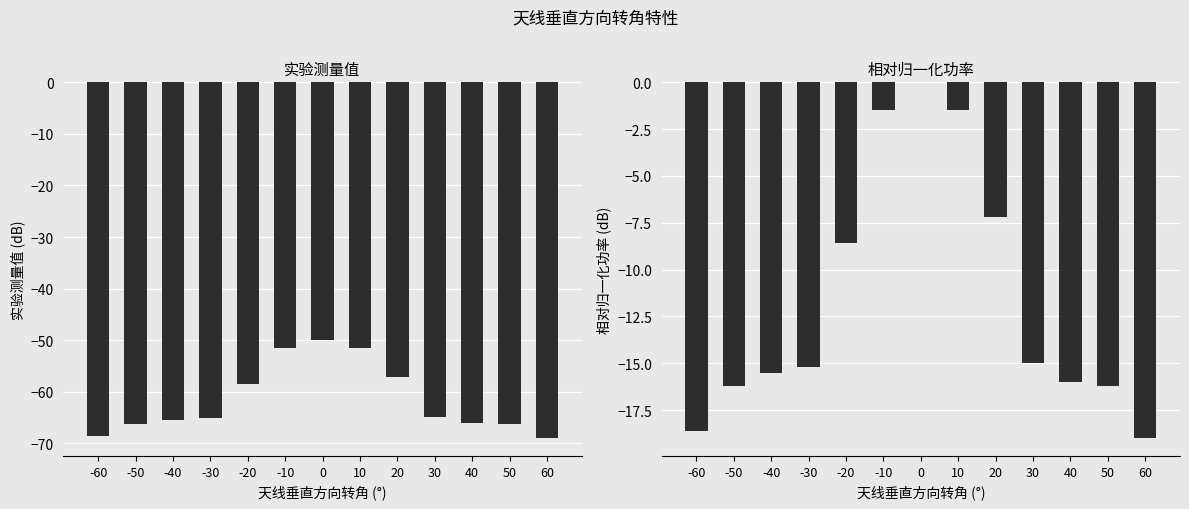

What is the difference between the second highest and minimum values in the 相对归一化功率(dB) series?

17.5